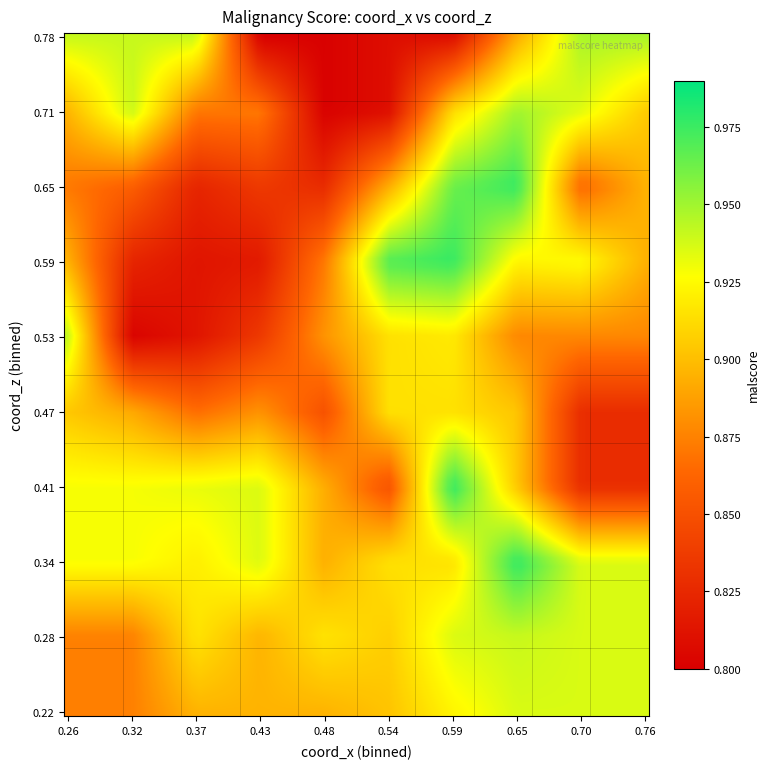

Which series has the widest spread of values?

coord_z